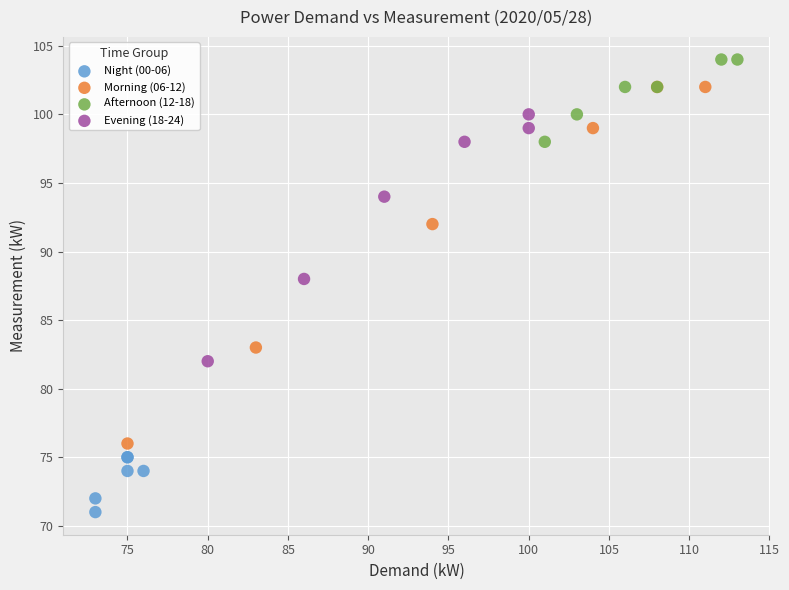

Which series has the largest Y range (max minus min)?

Morning (06-12)